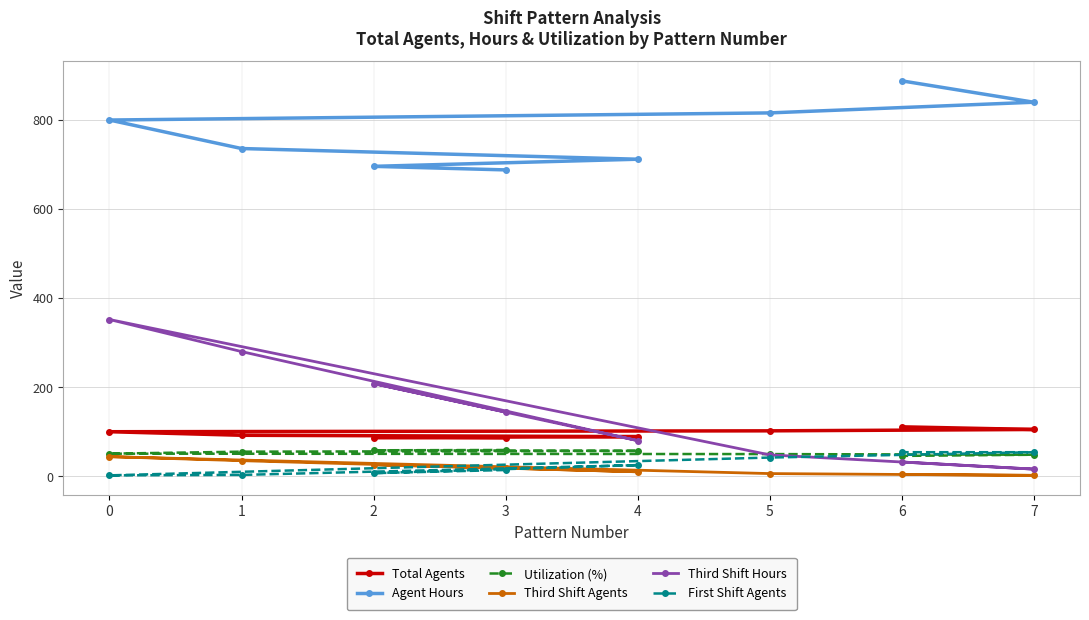

The Third Shift Agents series shows 11.5 at 0. True or false?

False